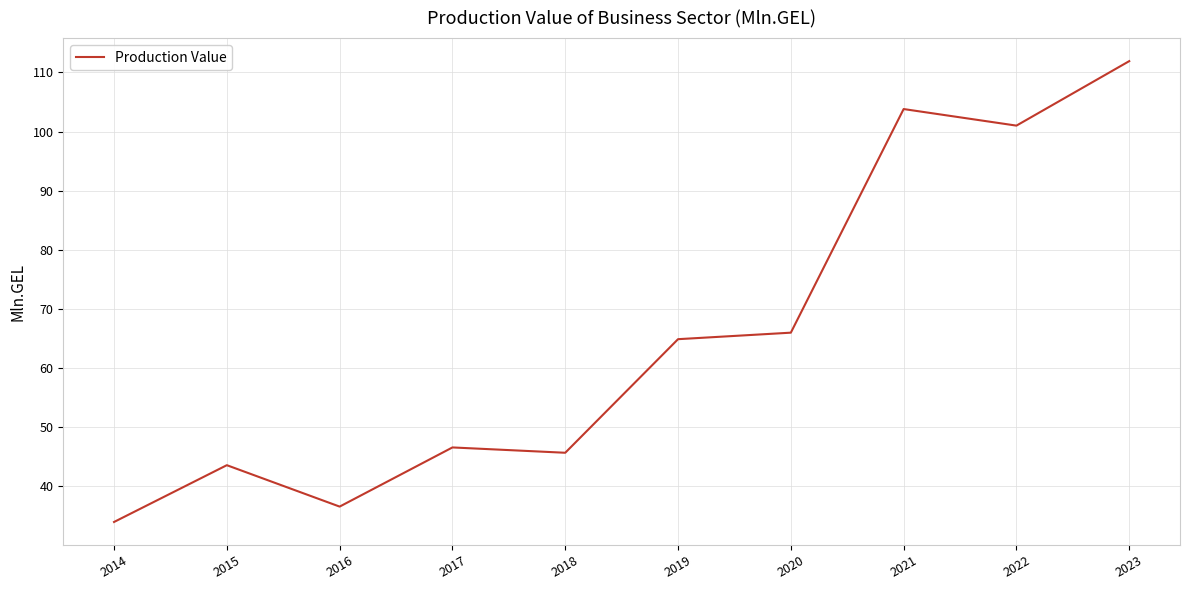

List the labels in order of value, smallest first.

2014, 2016, 2015, 2018, 2017, 2019, 2020, 2022, 2021, 2023